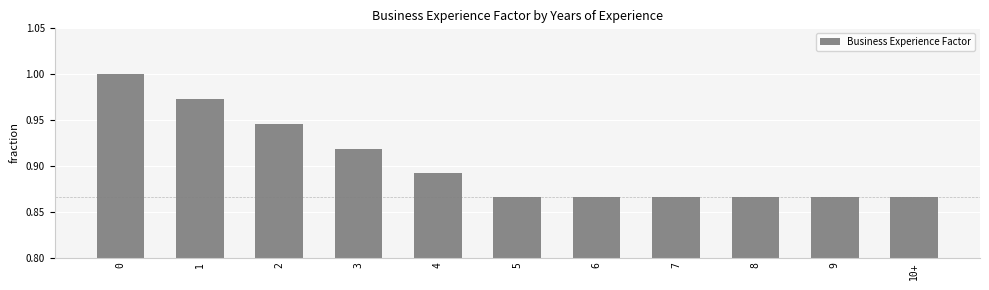

The chart shows a value of 1.0 at 0. True or false?

True